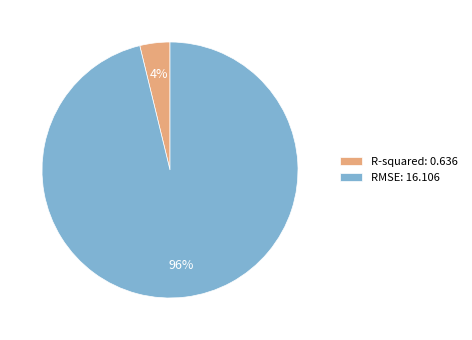

Which category accounts for the majority?

RMSE